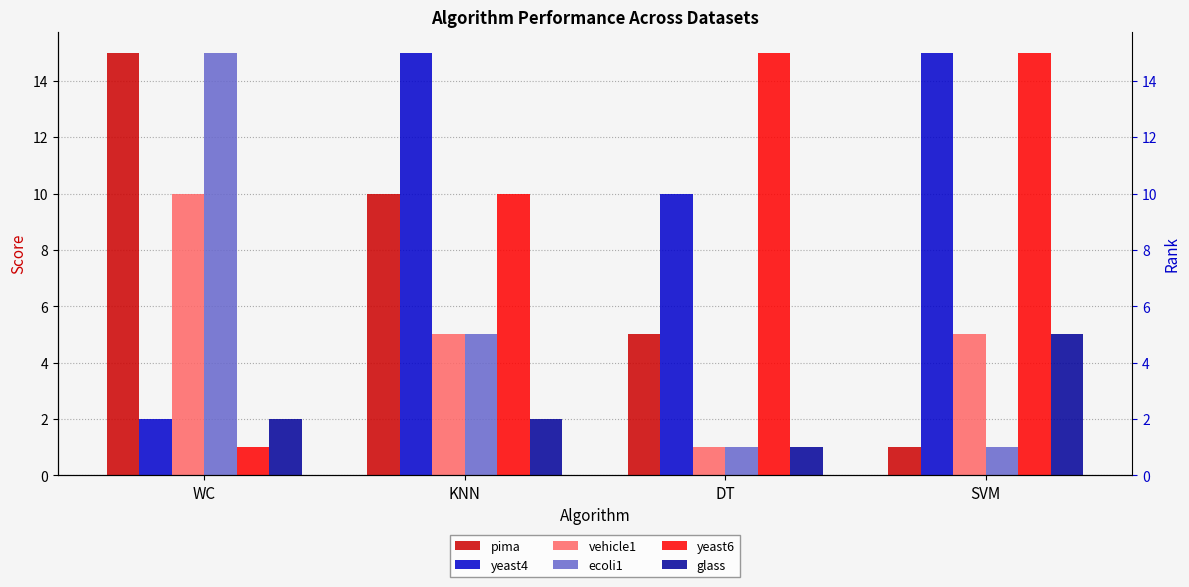

What is the label of the 1st bar from the left?

WC